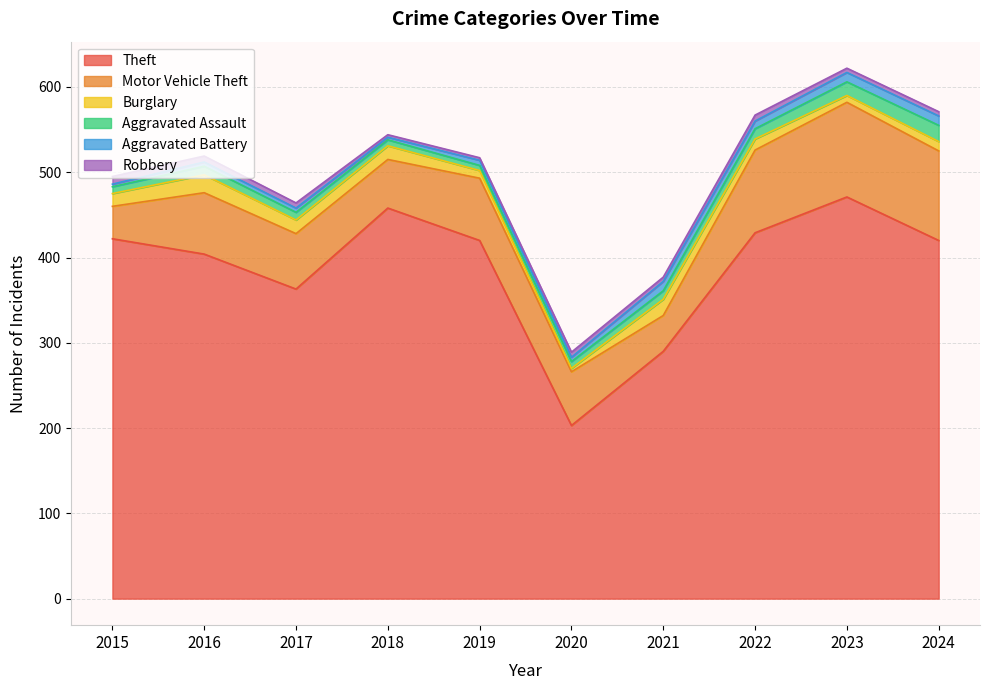

How many lines are shown in the chart?

6